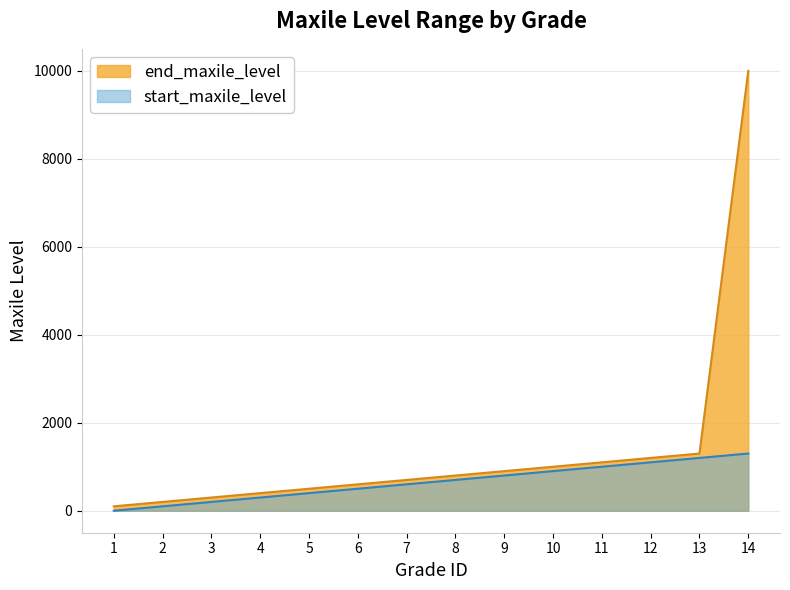

True or false: start_maxile_level and end_maxile_level intersect in this chart.

False